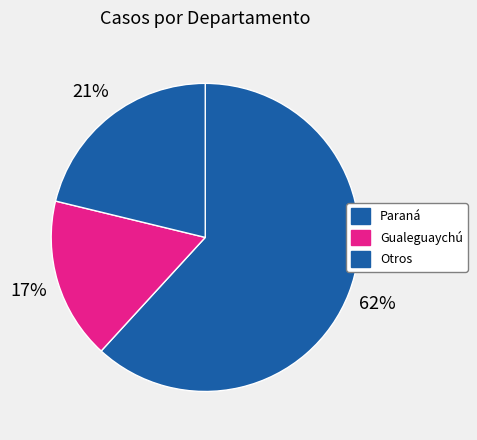

What is the largest slice in the pie chart?

Paraná